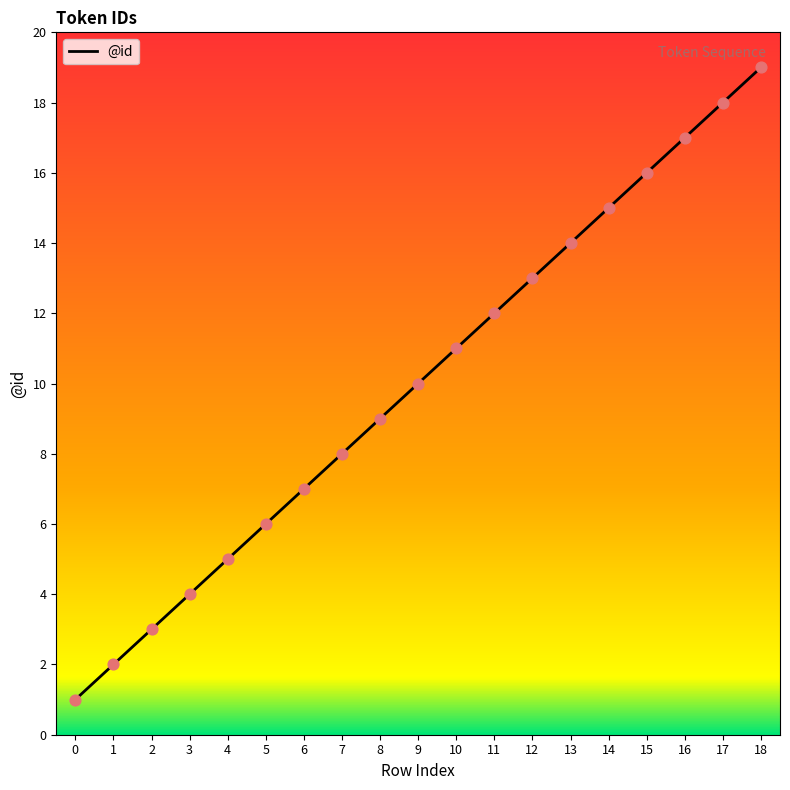

Between 5 and 10, which is larger?

10